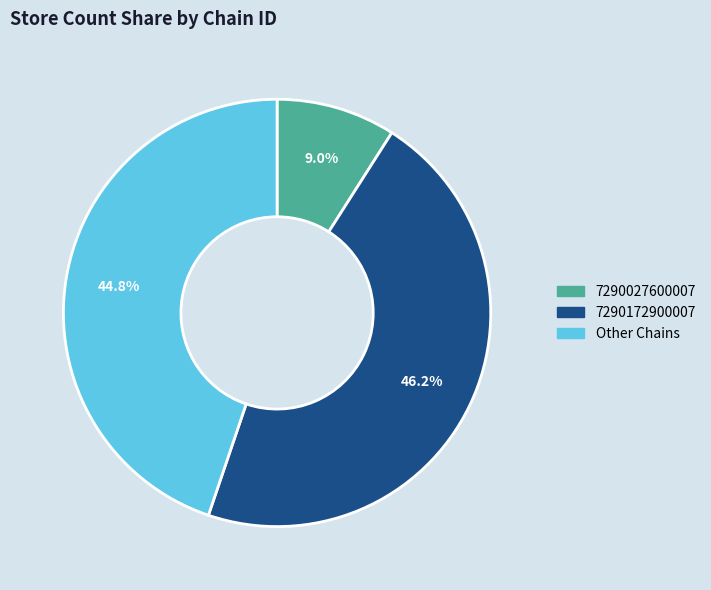

Rank the categories by value from highest to lowest.

7290172900007, Other, 7290027600007